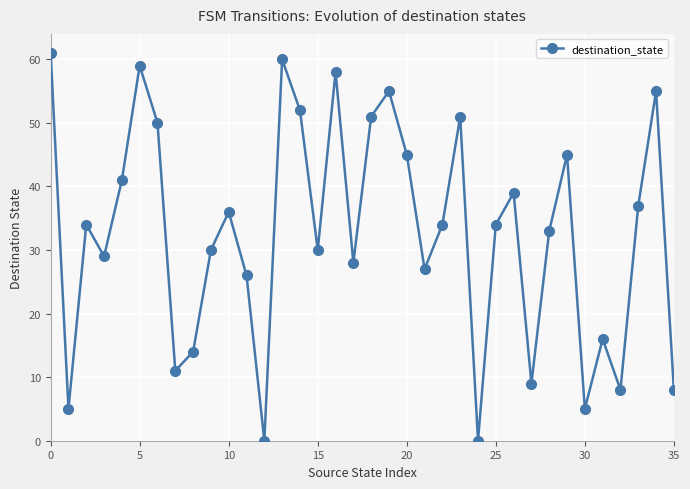

What is the maximum value shown in the chart?

61